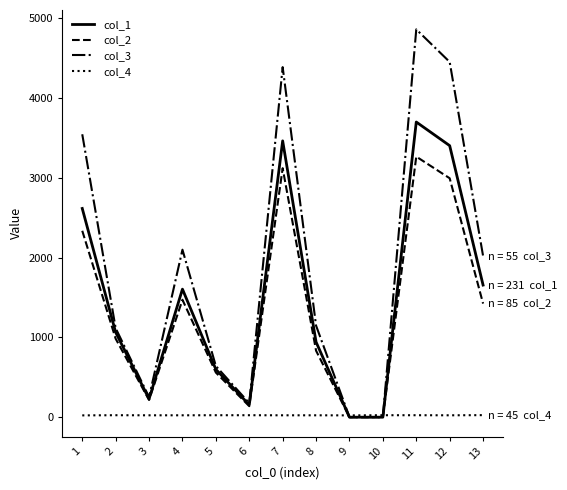

What is the difference between the maximum and minimum values in the col_1 series?

3697.7